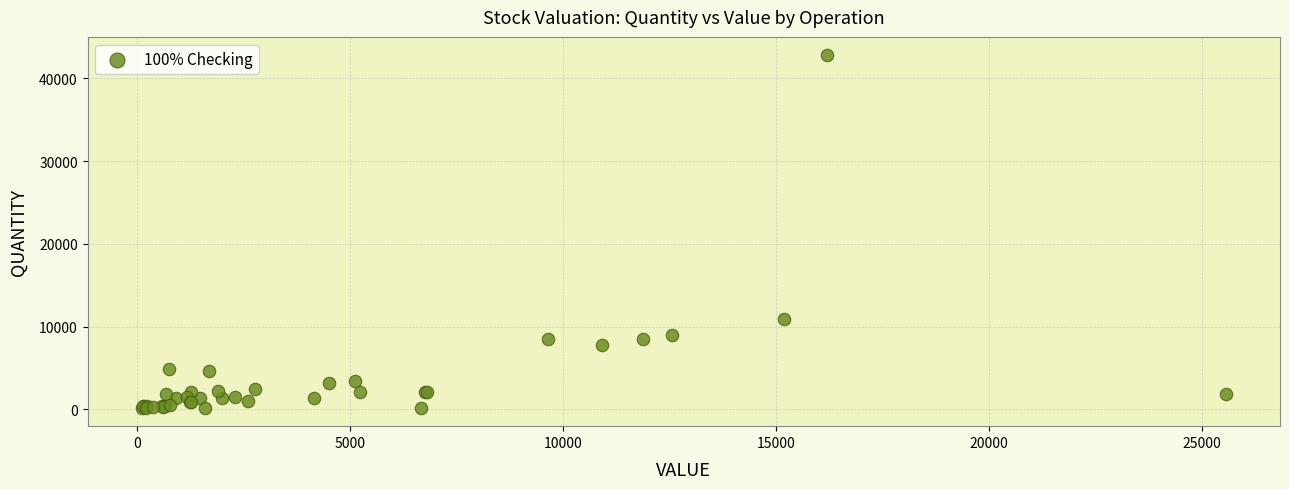

What Y value in the scatter plot is closest to 21491?

10898